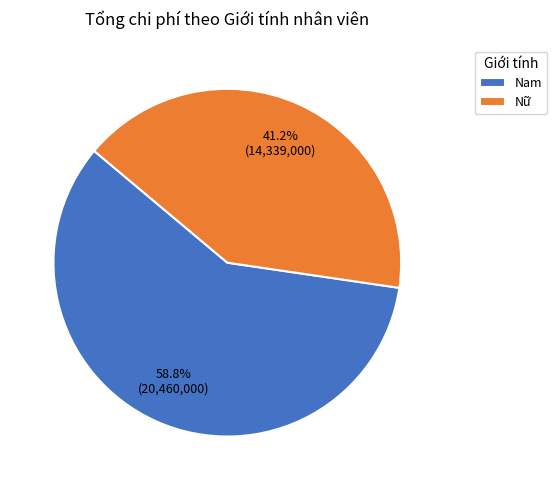

Does Nữ account for over 50% of the chart?

No